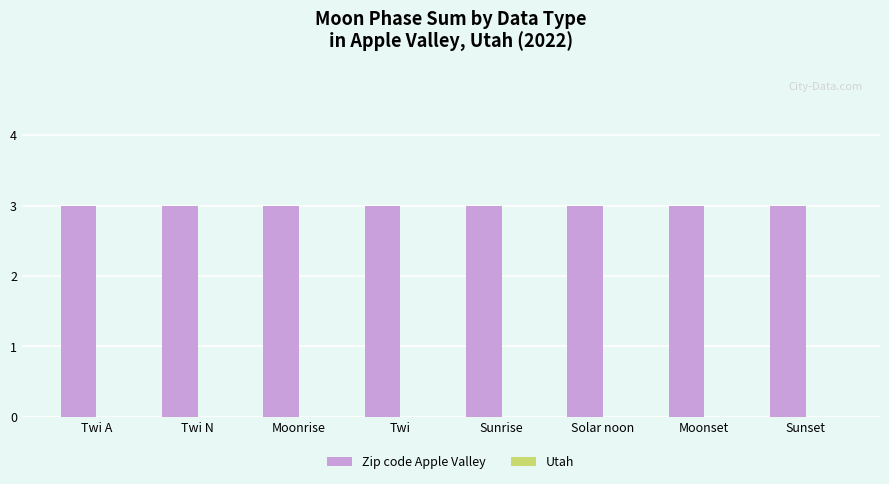

The Zip code Apple Valley series shows 1 at Twi. True or false?

False